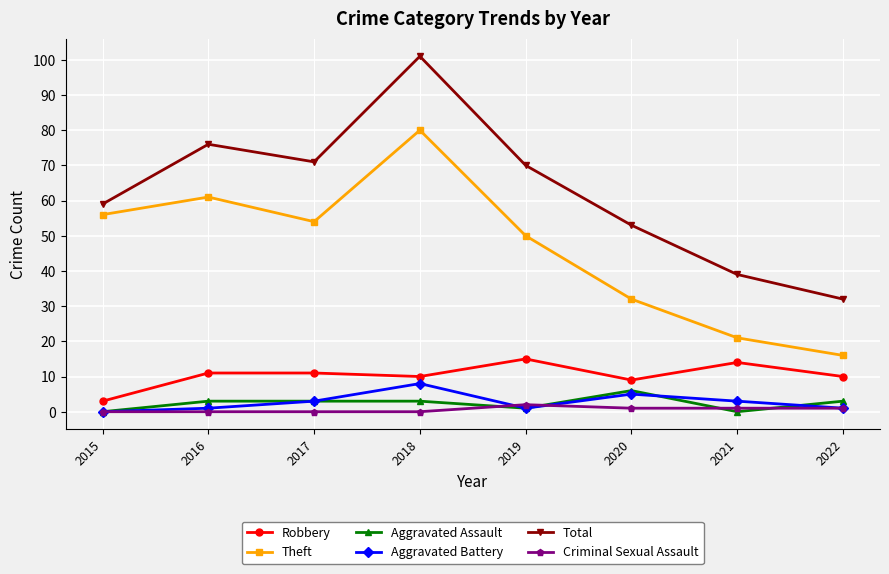

At which category does the chart reach its peak across all series?

2018